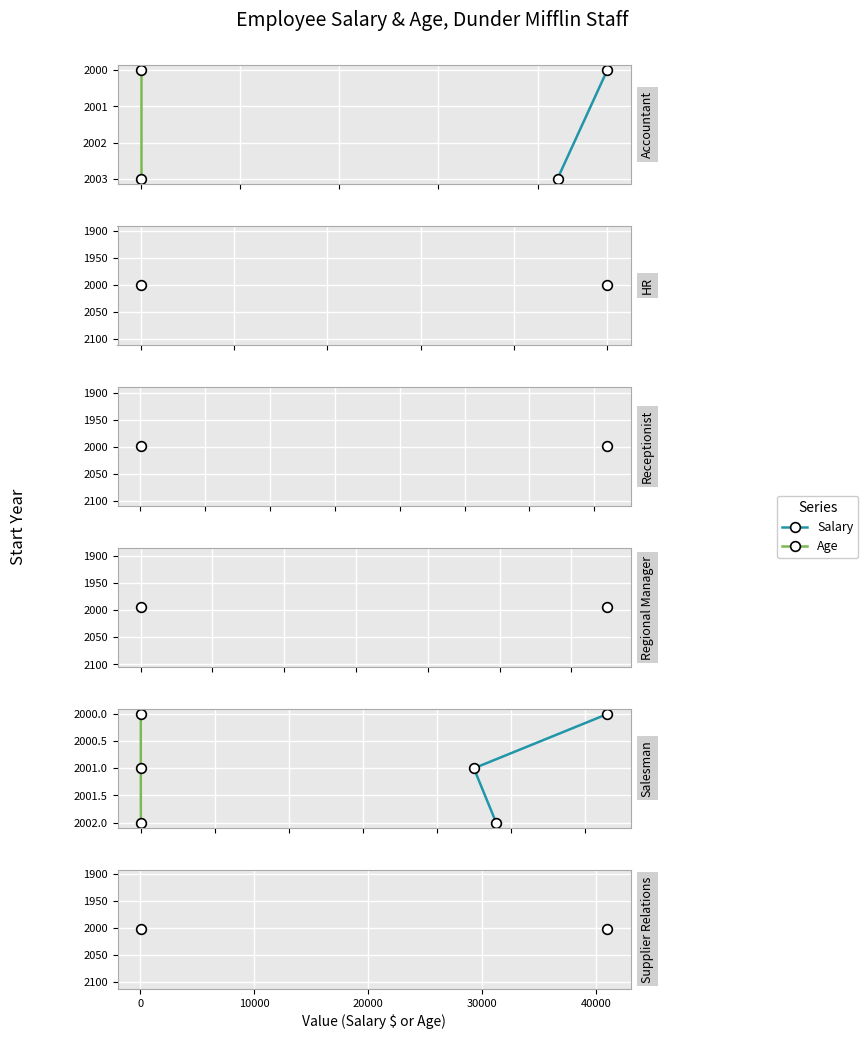

Is the value of Salary at 10000 greater than the value of Age at 10000?

No